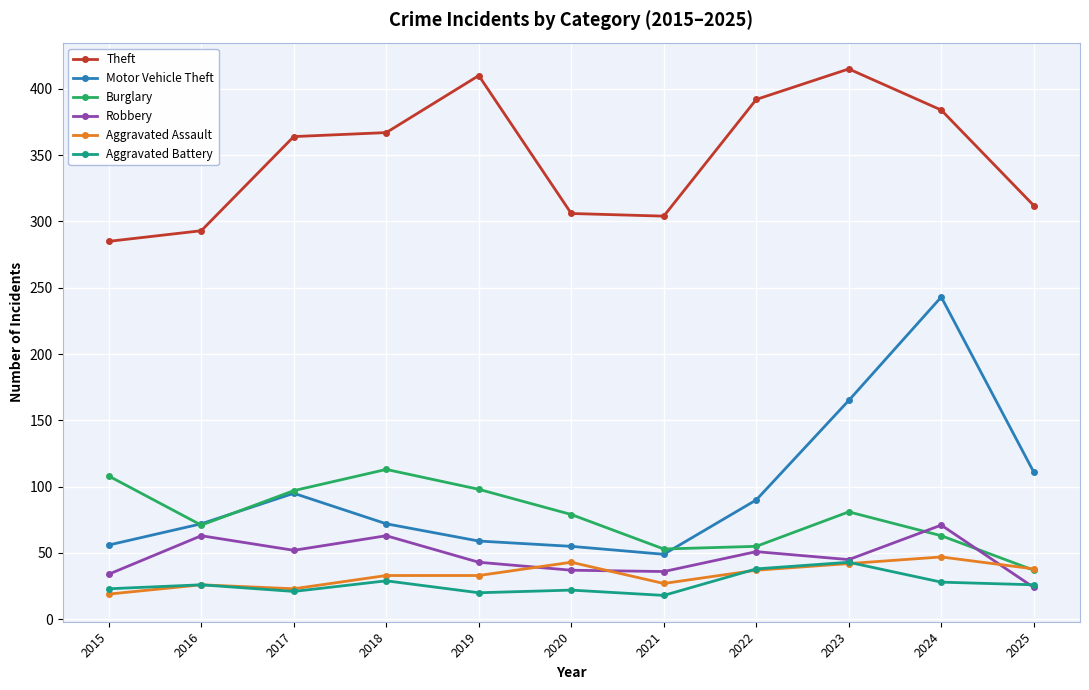

Count the number of categories in the chart.

11